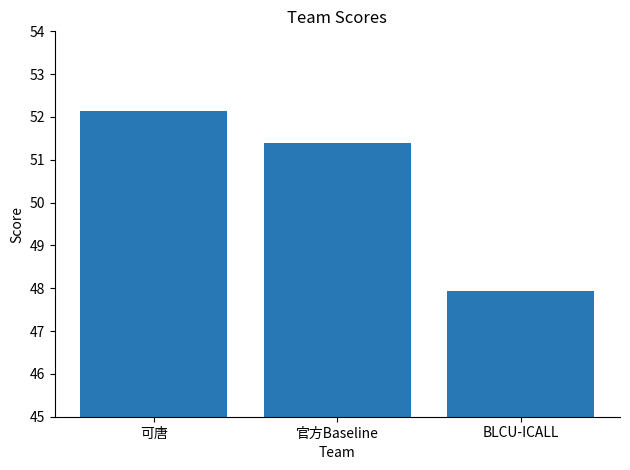

Reading left to right, transcribe all the data shown in this chart.

可唐=52.1	官方Baseline=51.4	BLCU-ICALL=47.9